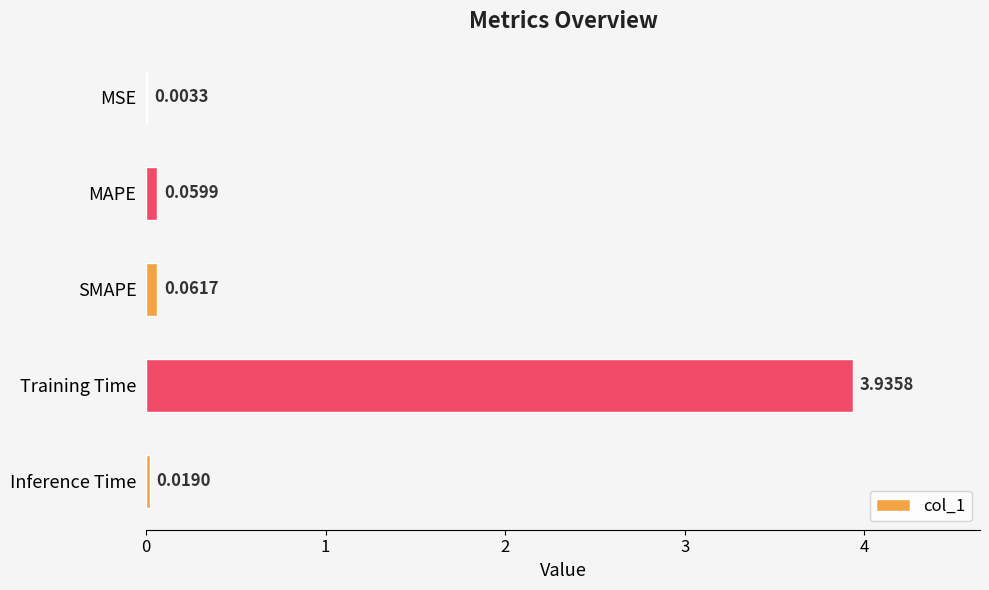

At which category does the chart reach its peak across all series?

Training Time